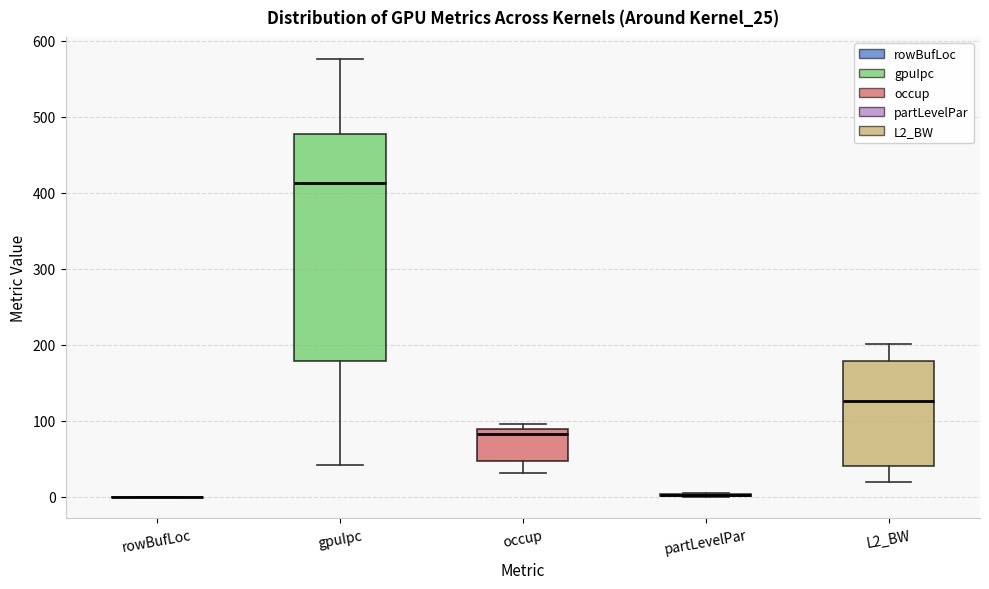

Which box is the tallest, from its lower edge to its upper edge?

gpuIpc